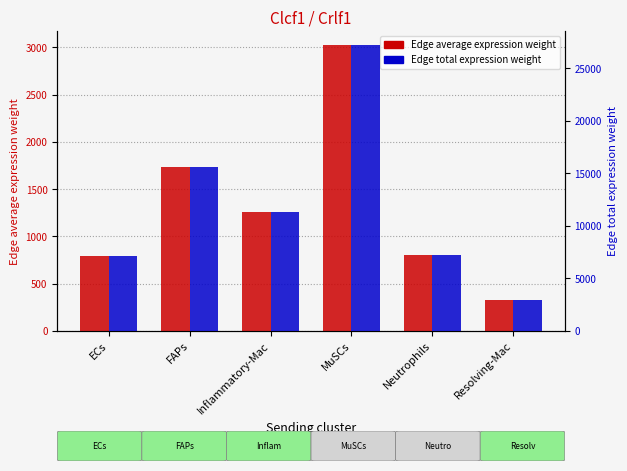

Rank the series by their average value, from lowest to highest.

Edge average expression weight, Edge total expression weight